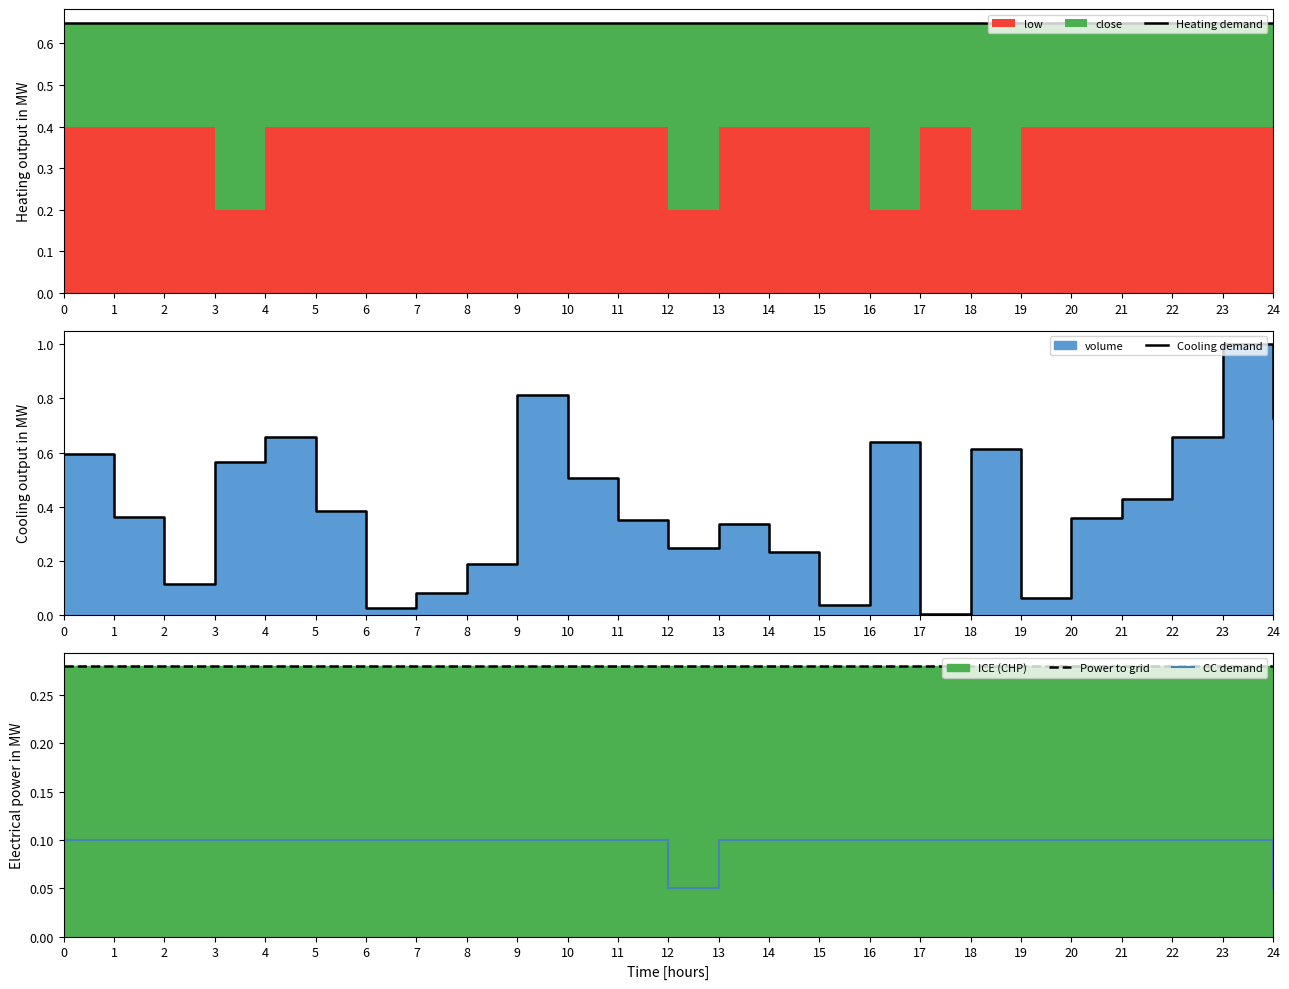

How many times do Cooling demand and CC demand cross each other?

8